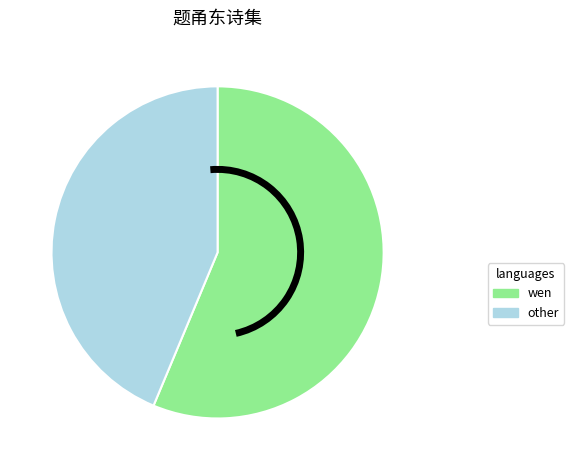

Does any single category account for the majority?

Yes